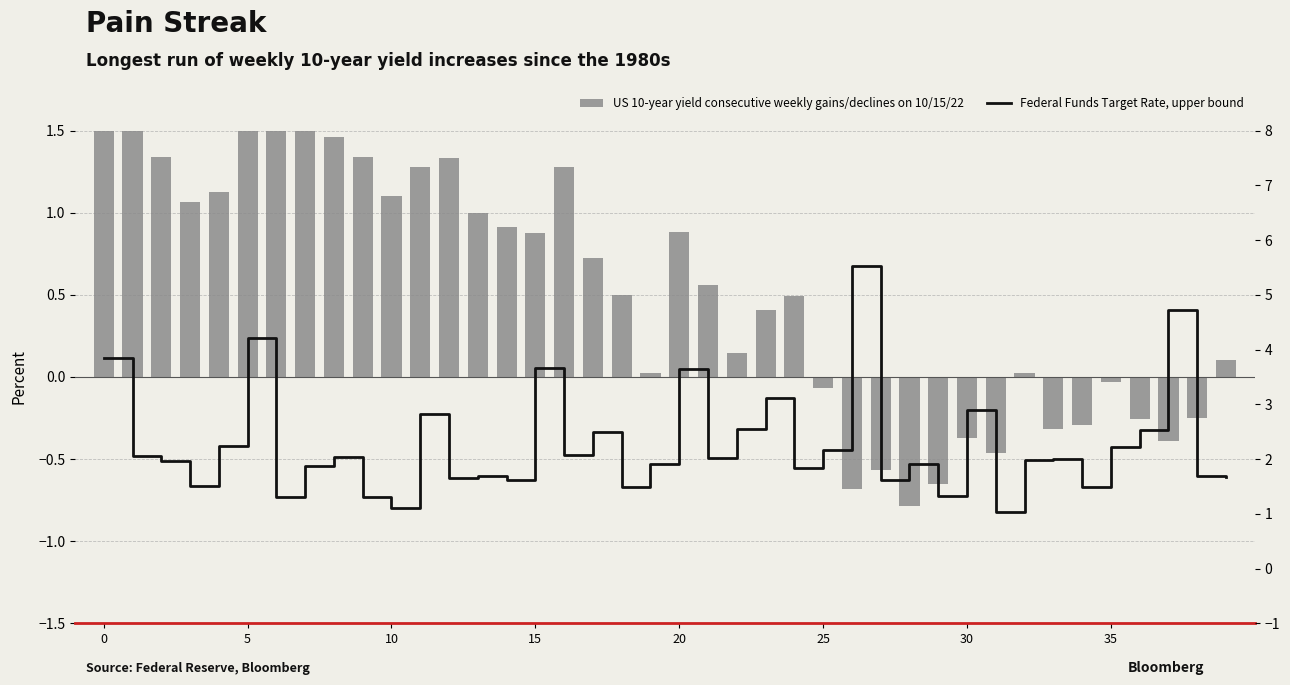

What are all the series names shown in the legend?

US 10-year yield consecutive weekly gains/declines on 10/15/22, Federal Funds Target Rate, upper bound